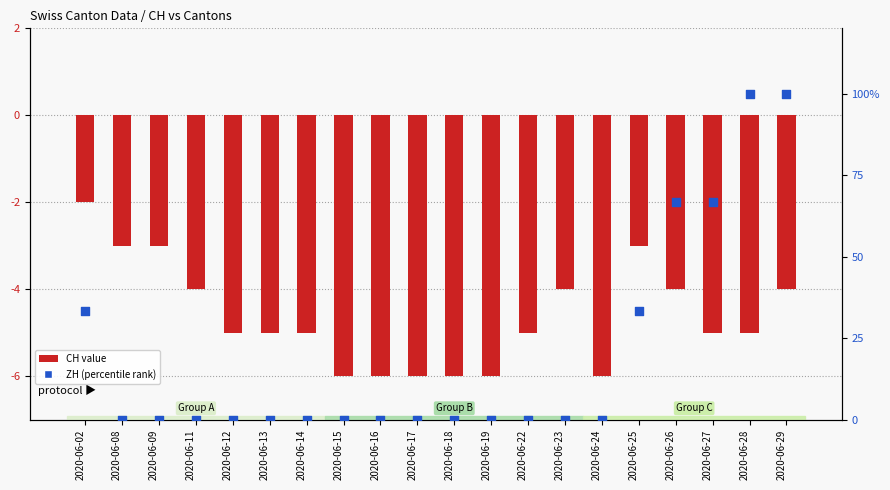

Is the value of ZH (norm) at 2020-06-14 greater than the value of CH at 2020-06-27?

Yes